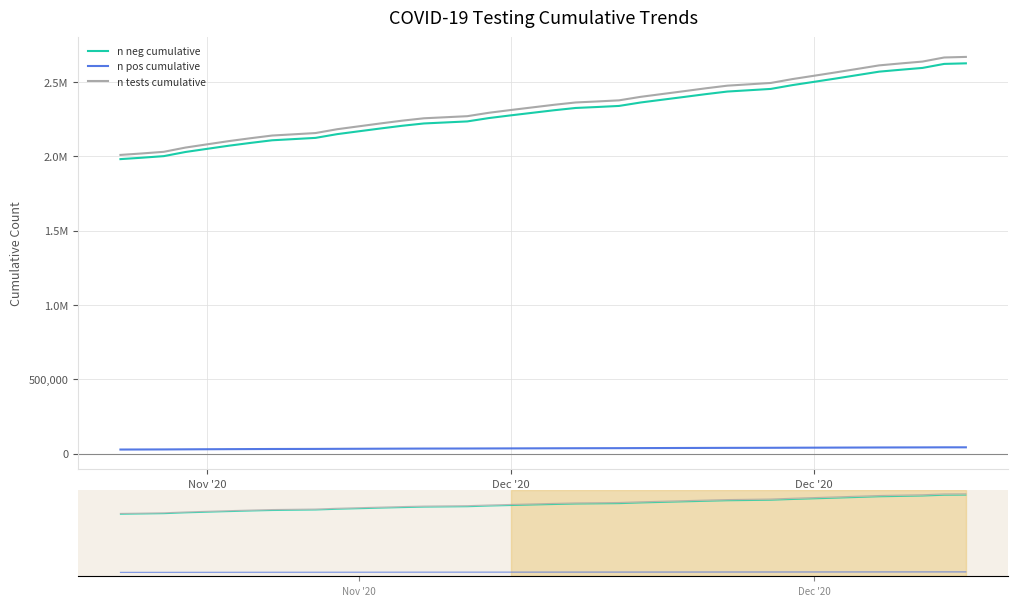

True or false: n pos cumulative has more than 2 interior local peaks.

False